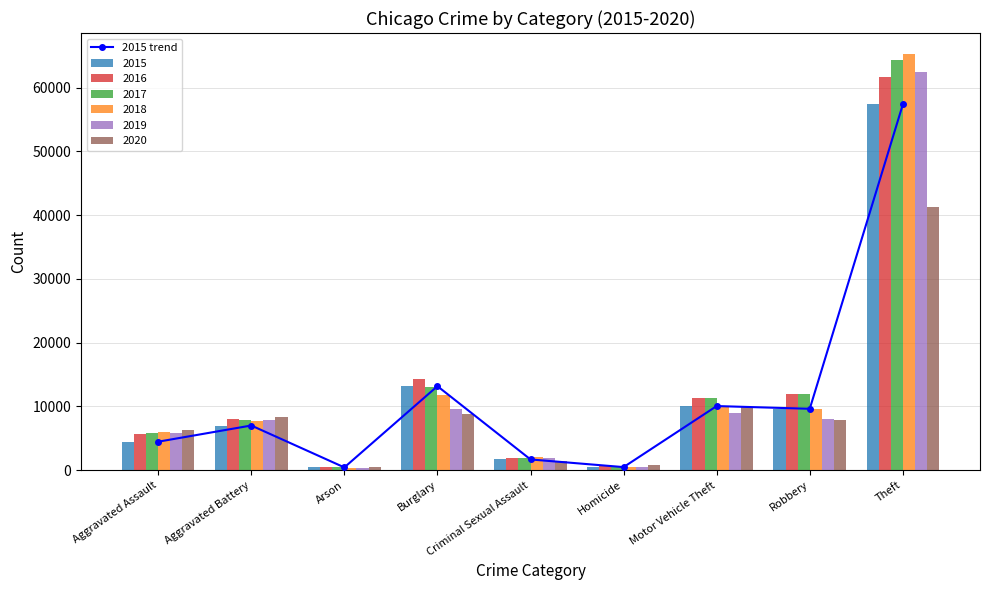

Reading left to right, list all the values displayed in this chart.

4480	7019	448	13184	1697	496	10068	9638	57350